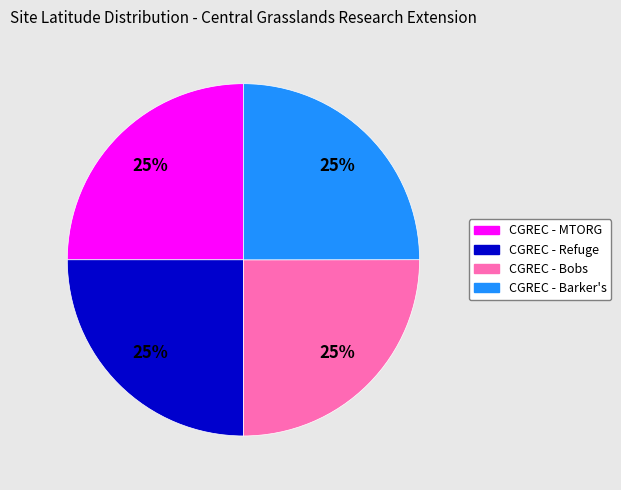

The CGREC - MTORG slice represents 25% of the pie. True or false?

True